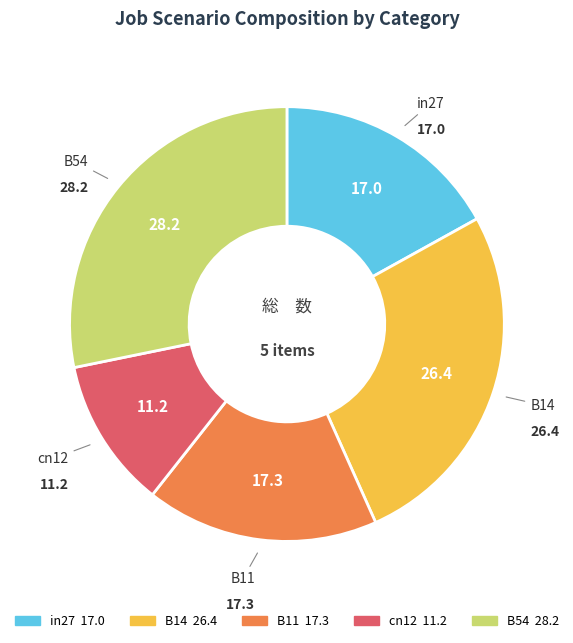

What is the largest slice in the pie chart?

B54